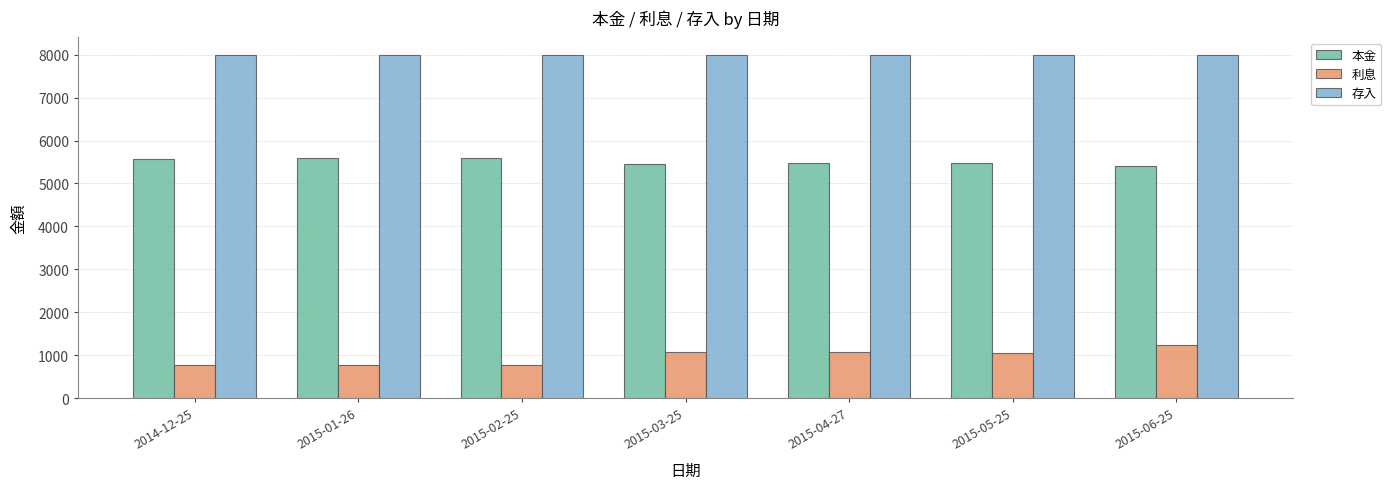

The value of 本金 at 2015-01-26 is 8313. True or false?

False